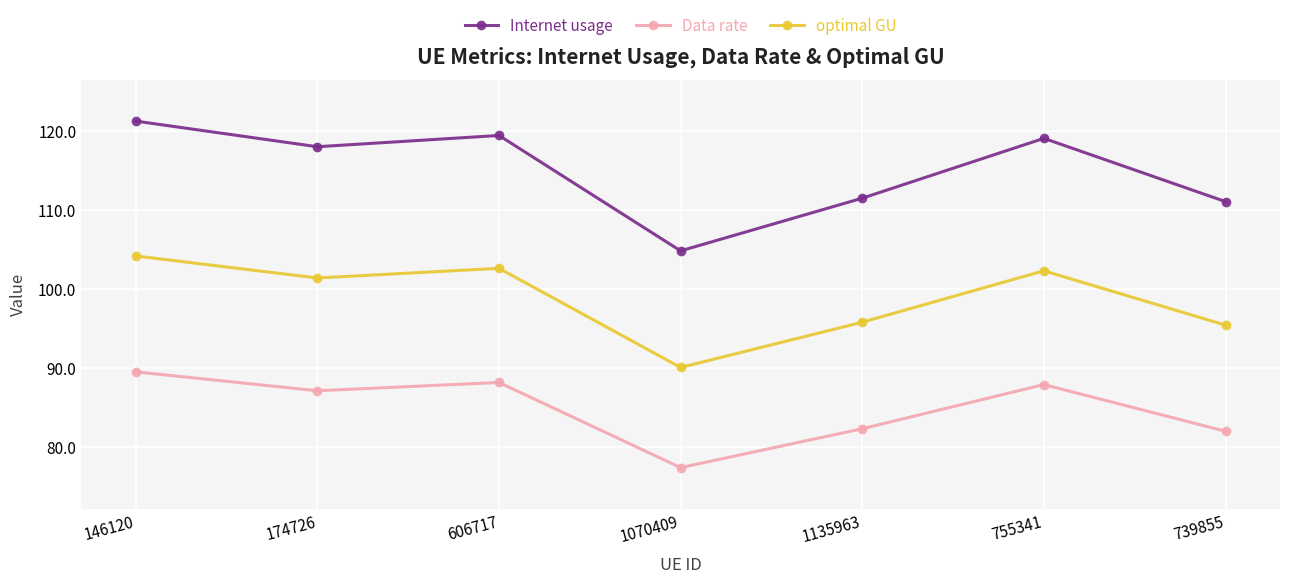

What is the sum of all Data rate values?

594.4